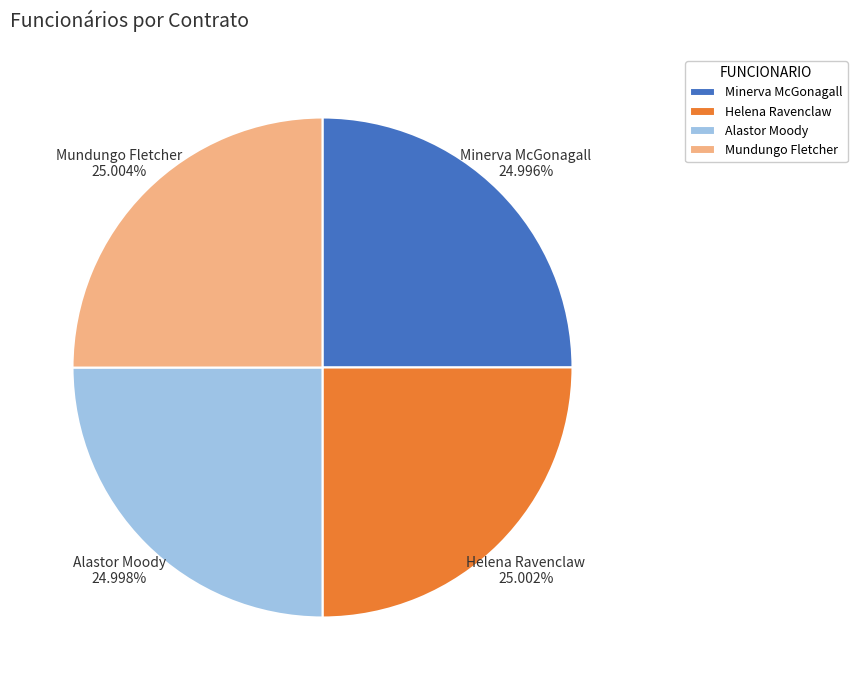

What percentage do Alastor Moody and Helena Ravenclaw together represent?

50.0%